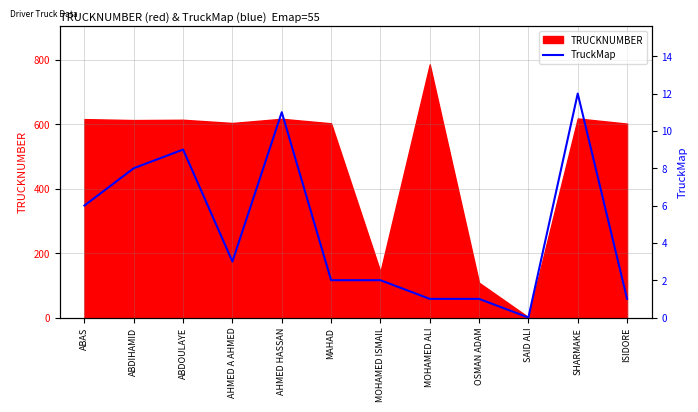

Which label corresponds to the smallest value in the chart?

SAID ALI